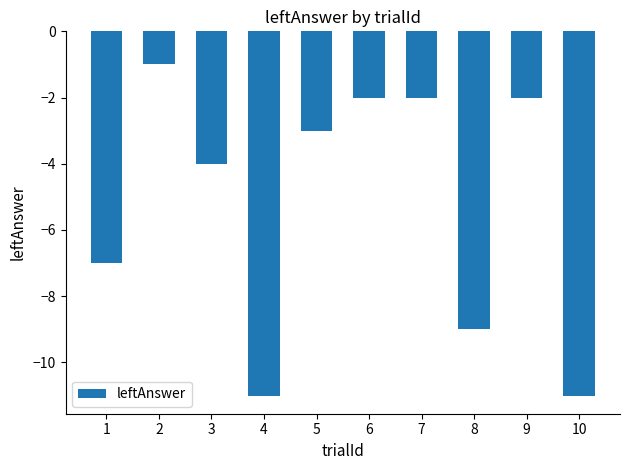

What is the greatest value displayed?

-1